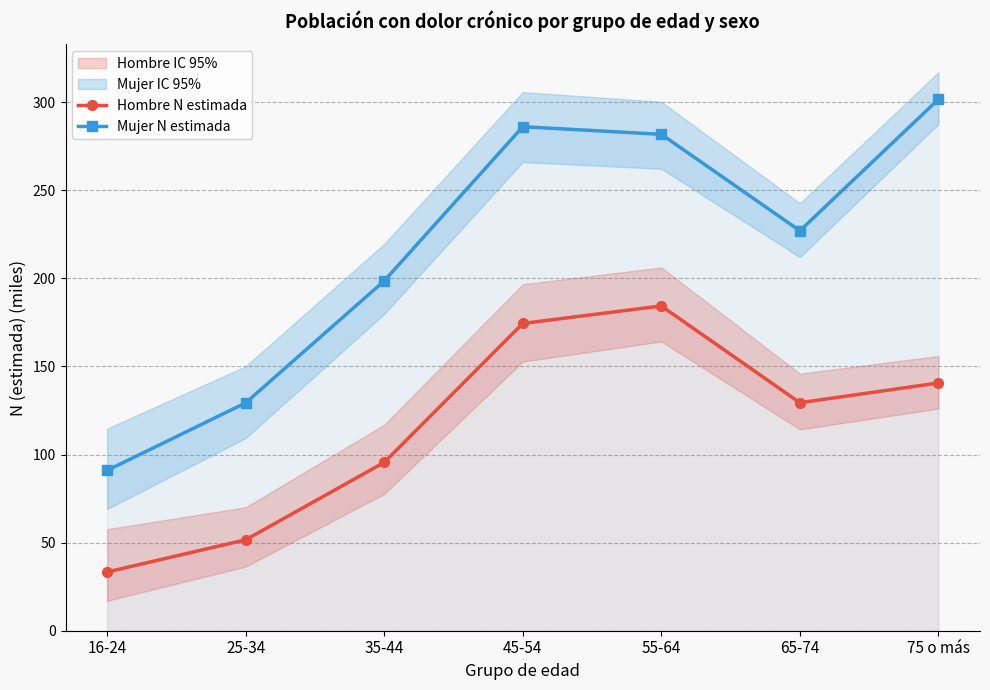

How many interior local peaks does the Mujer N estimada series have?

1